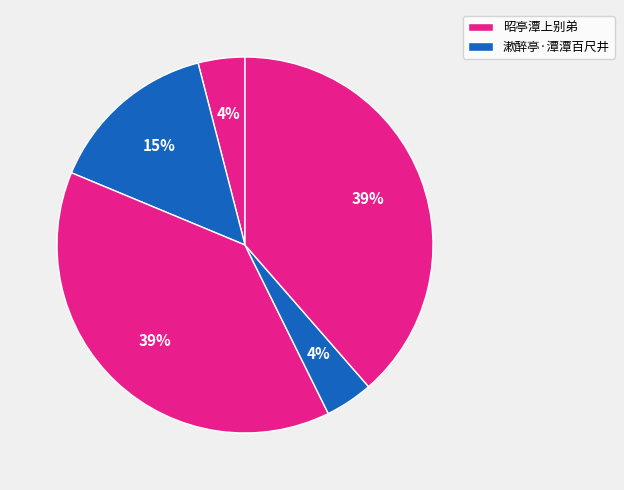

Count the number of slices in the pie.

5